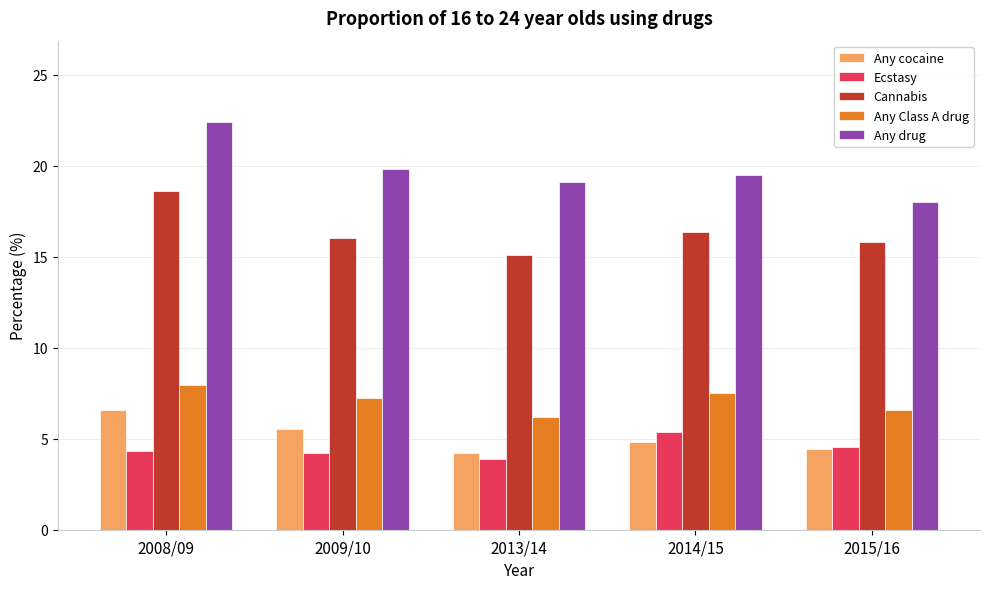

How many data points in Cannabis are less than 16?

2